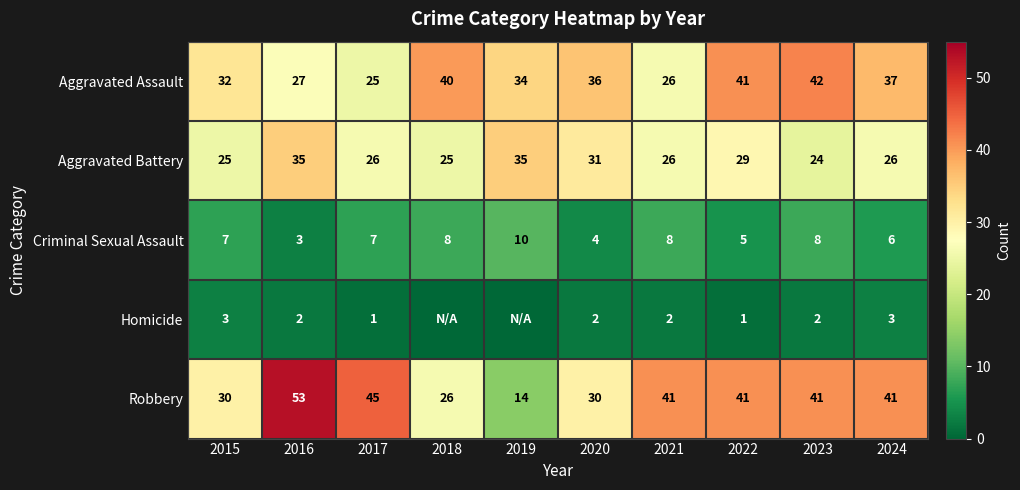

What is the difference between the maximum and minimum values in the Robbery series?

39